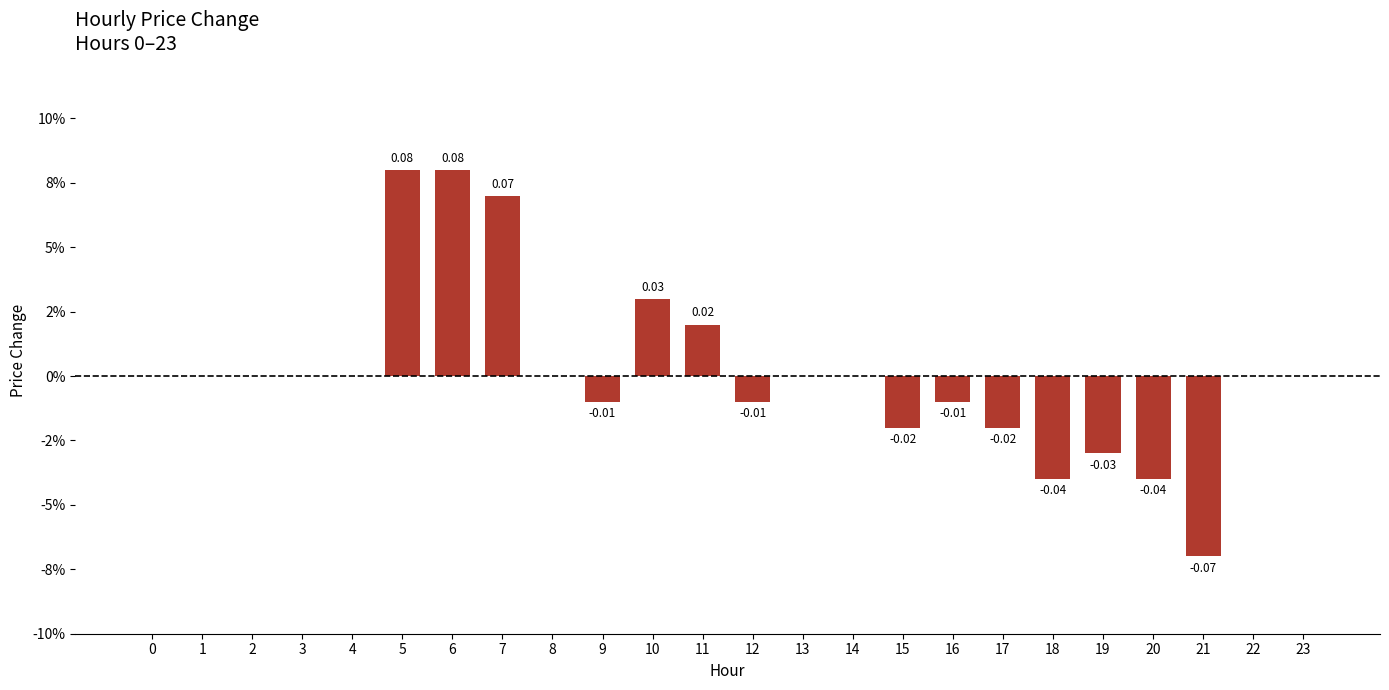

Are the bars horizontal?

No